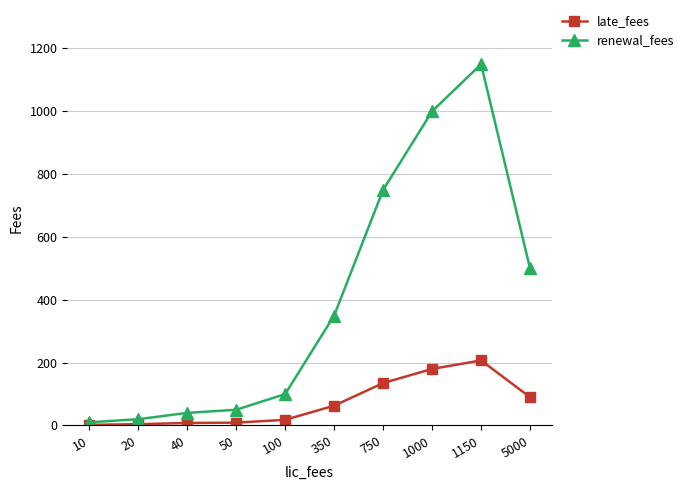

List the series in order of their peak value, highest first.

renewal_fees, late_fees